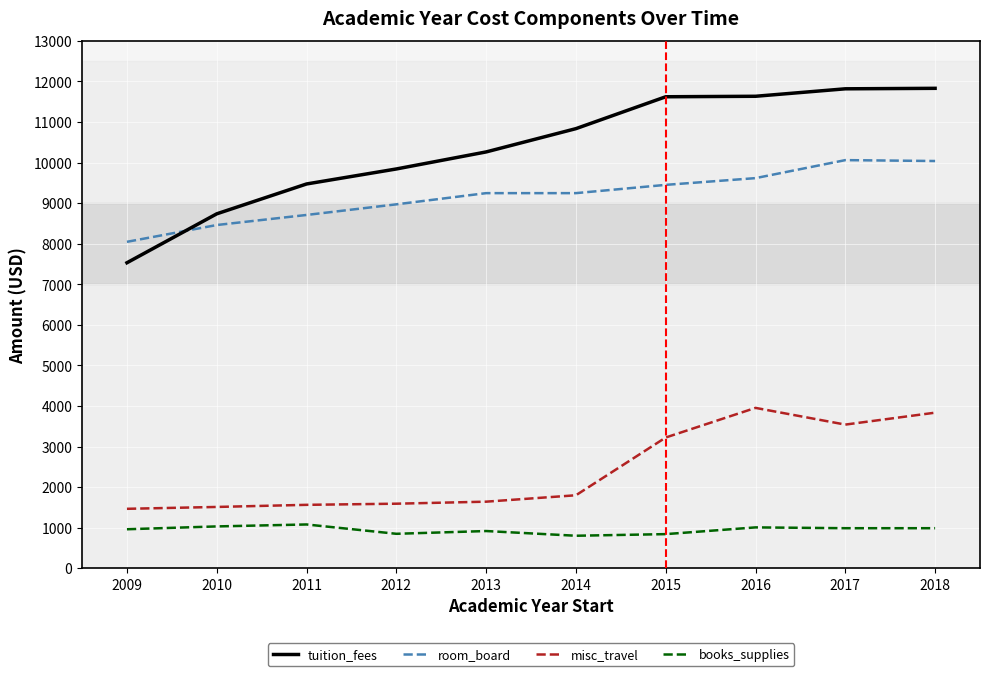

The room_board series shows 10038 at 2018. True or false?

True